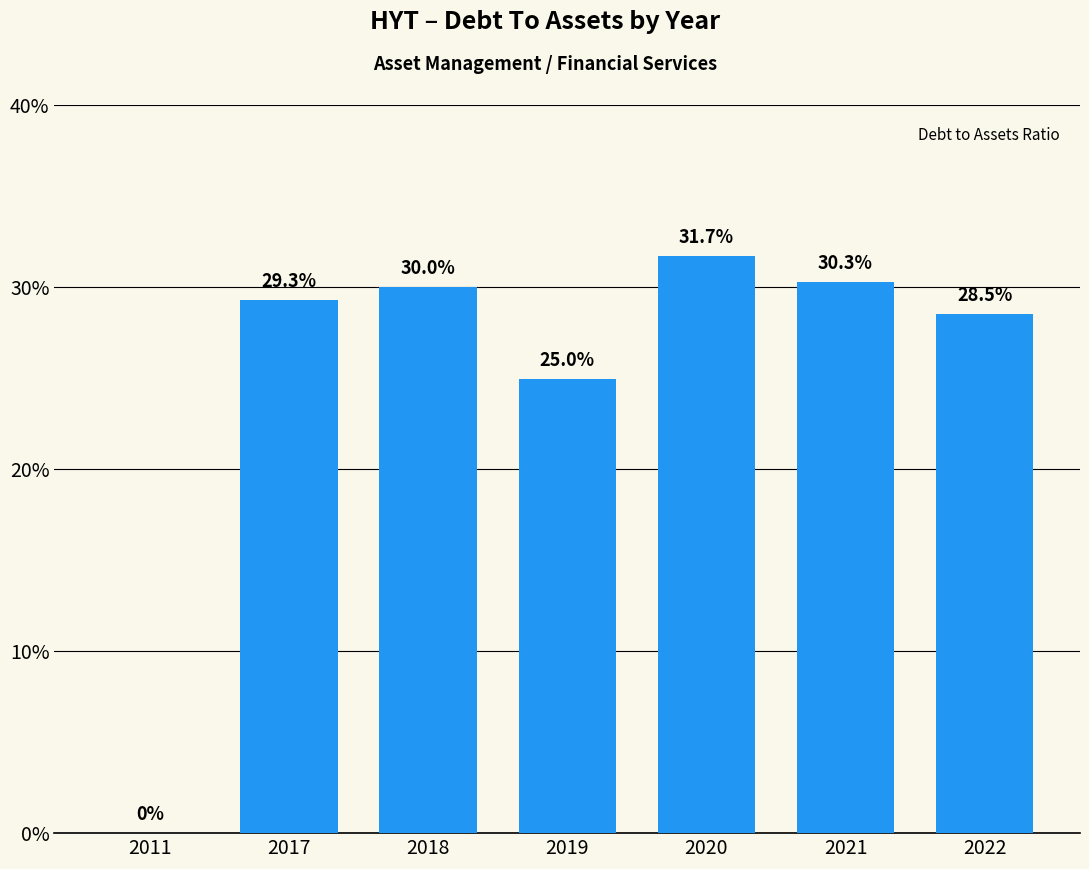

Are the bars horizontal?

No